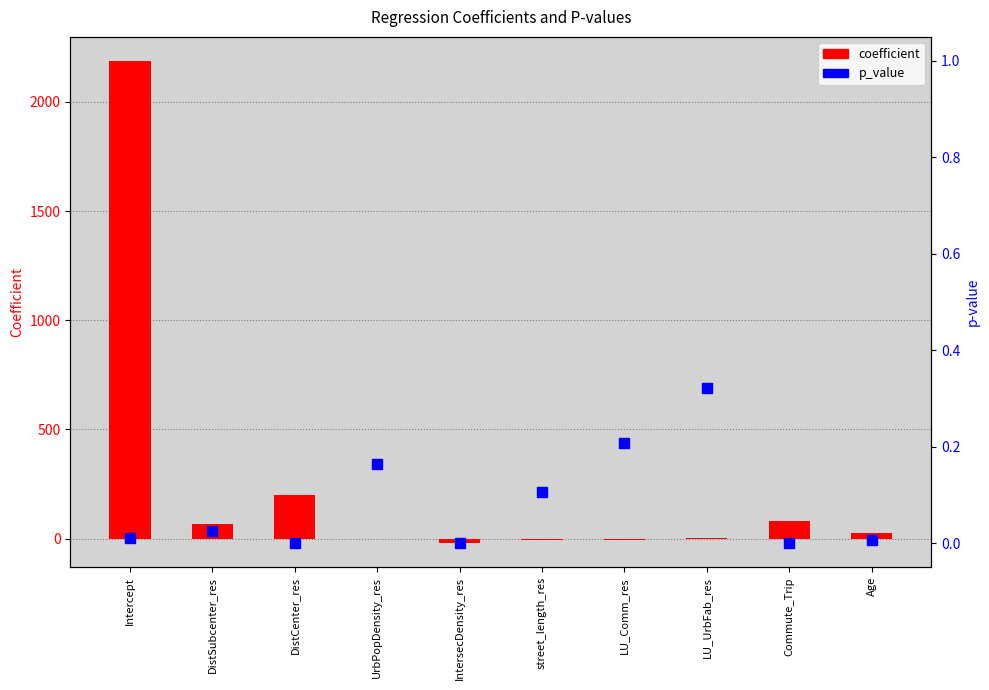

Which series contains the lowest Y value?

coefficient